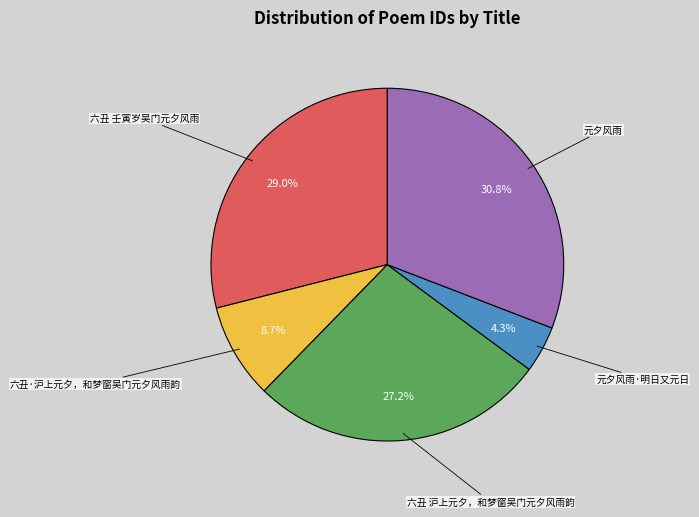

Does any single category account for the majority?

No